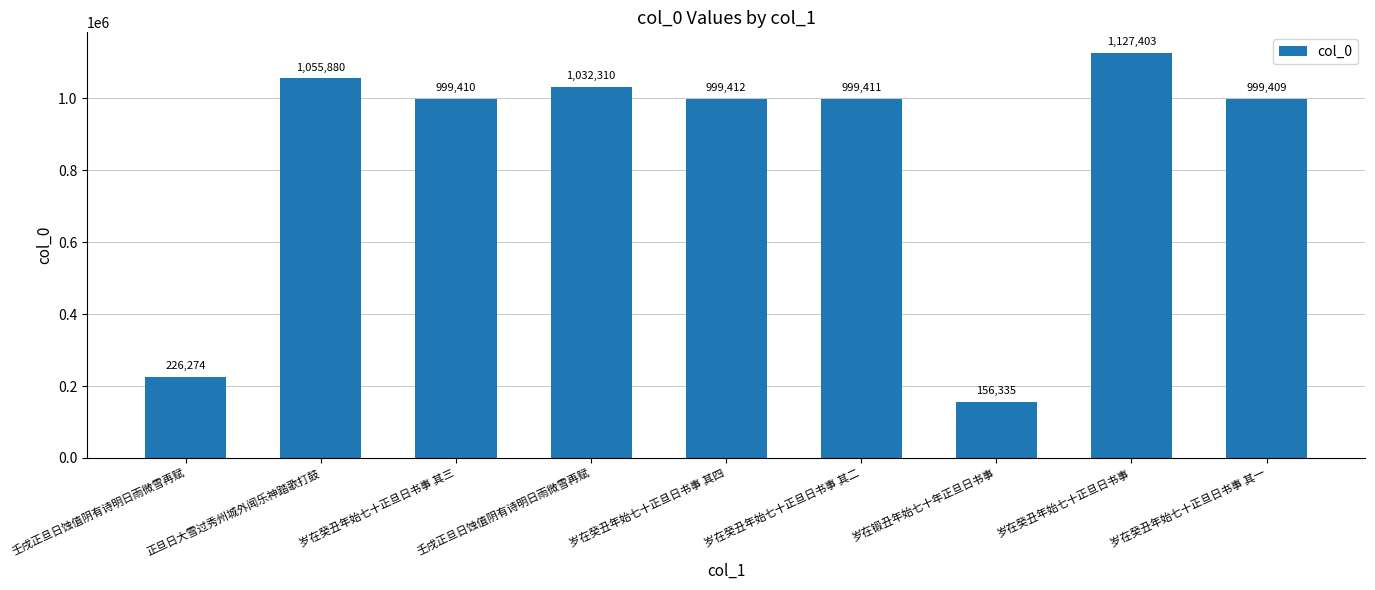

Rank the categories by value from highest to lowest.

岁在癸丑年始七十正旦日书事, 正旦日大雪过秀州城外闻乐神踏歌打鼓, 壬戌正旦日蚀值阴有诗明日雨微雪再赋, 岁在癸丑年始七十正旦日书事 其四, 岁在癸丑年始七十正旦日书事 其二, 岁在癸丑年始七十正旦日书事 其三, 岁在癸丑年始七十正旦日书事 其一, 壬戌正旦日蚀值阴有诗明日雨微雪再赋, 岁在锻丑年始七十年正旦日书事